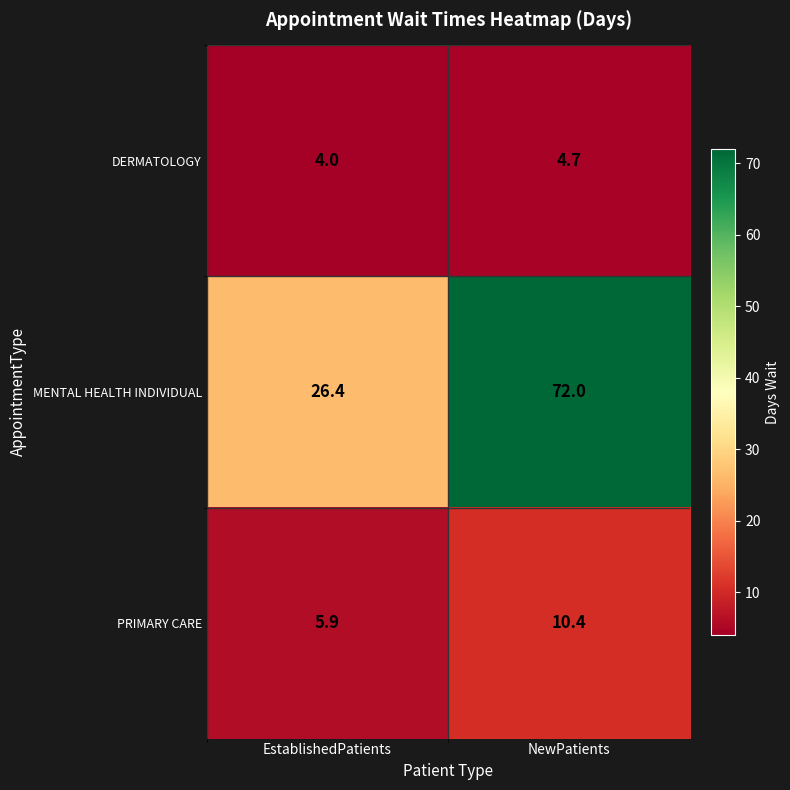

The value of DERMATOLOGY at NewPatients is 8.4. True or false?

False